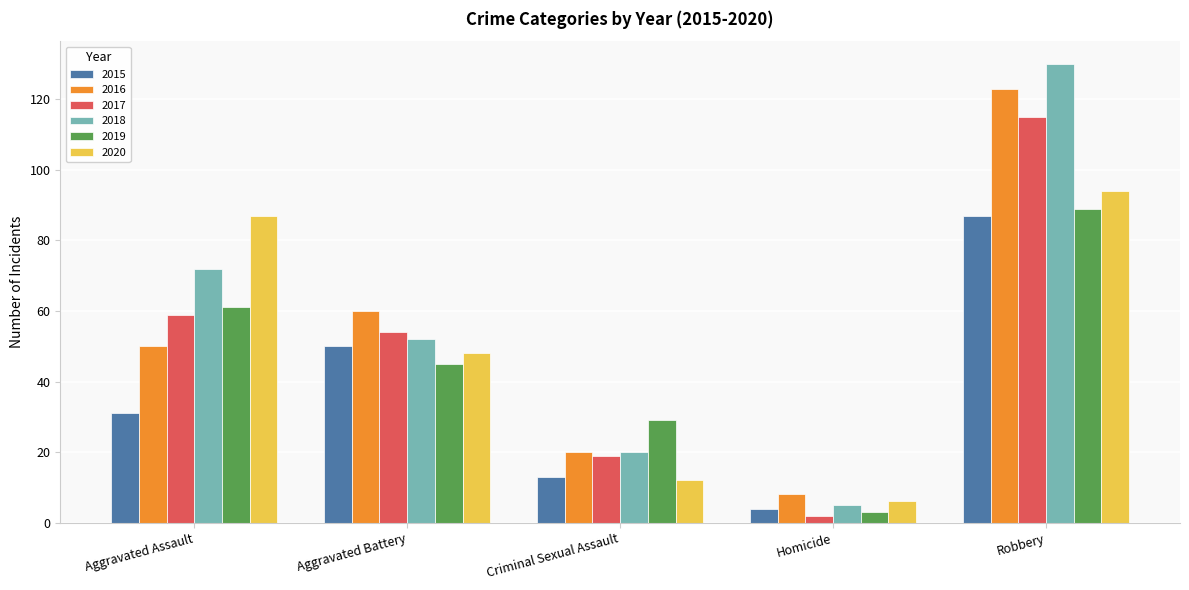

Which label corresponds to the smallest value in the chart?

Homicide